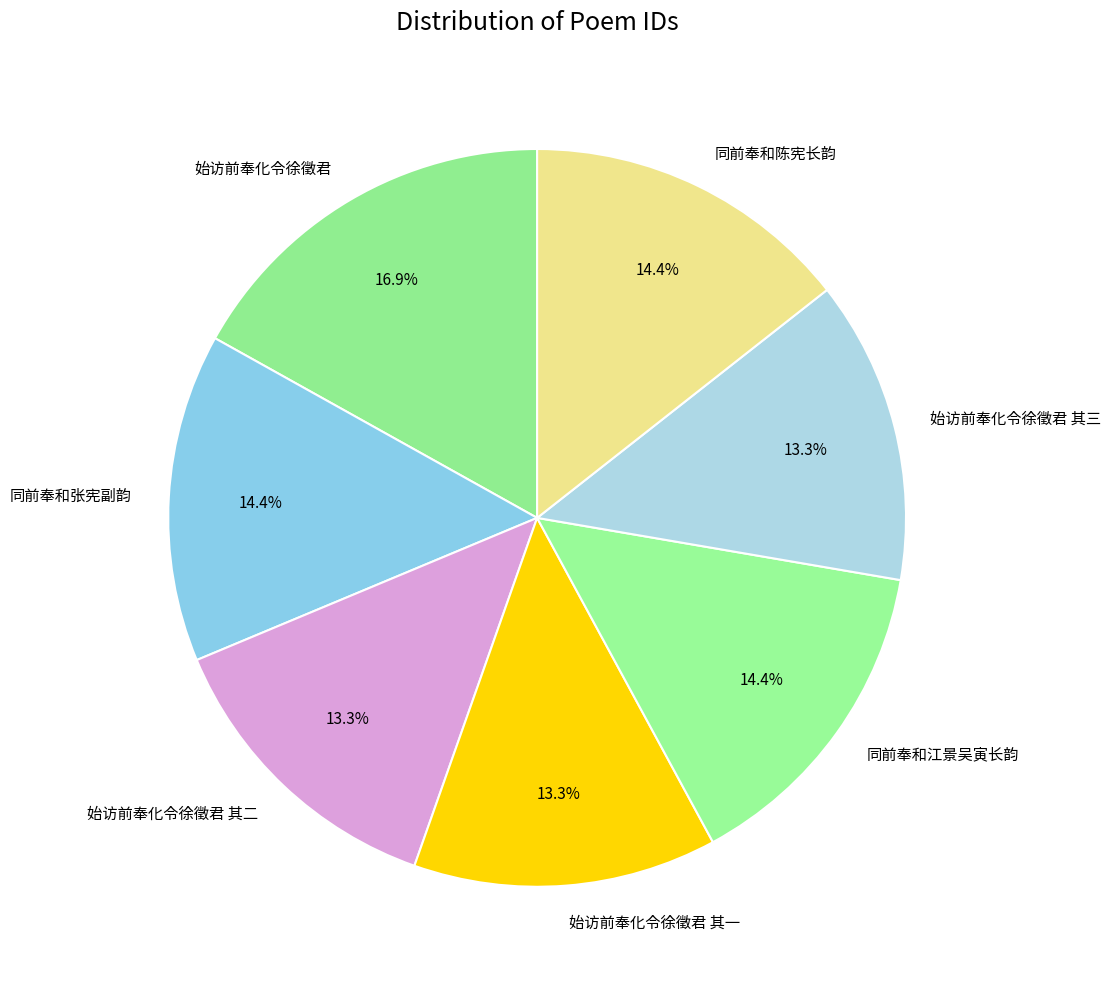

What portion of the pie excludes 始访前奉化令徐徵君 其二?

86.7%